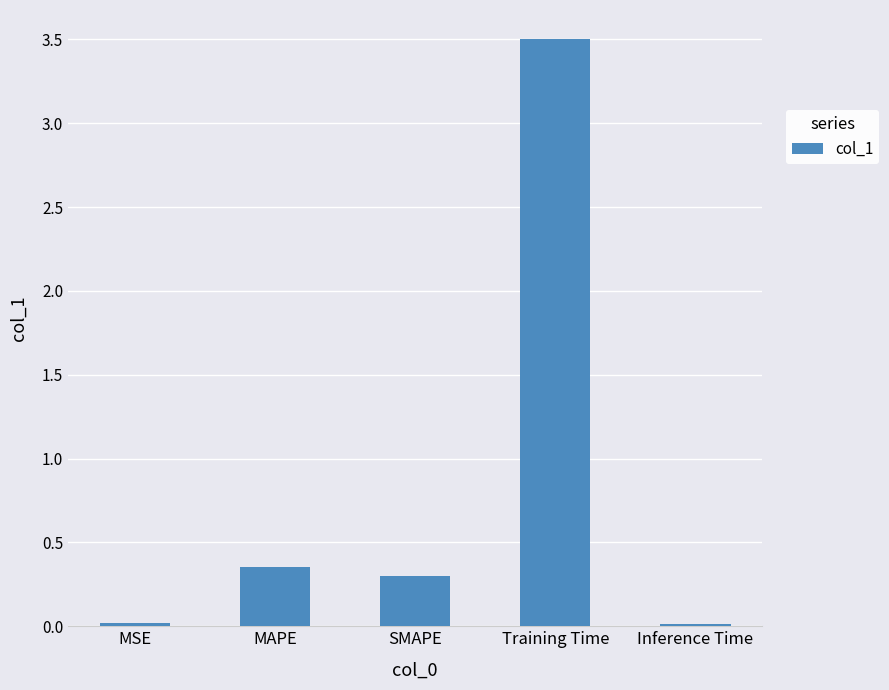

What is the maximum value shown in the chart?

3.5